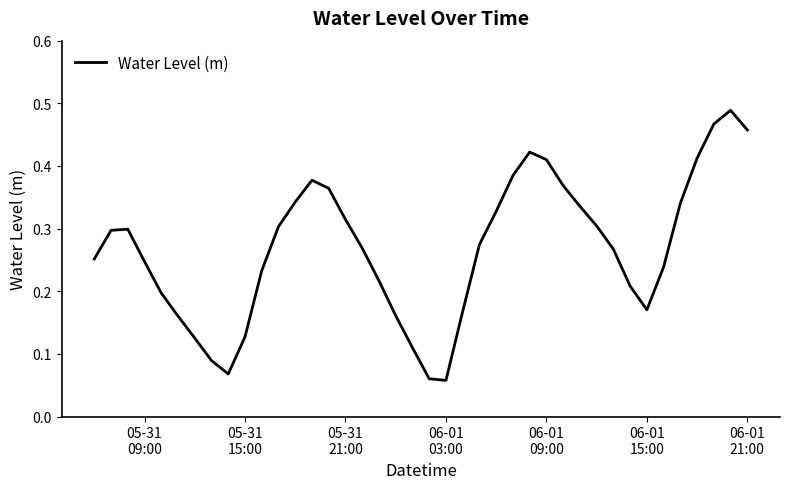

Is this an area chart (filled region under the line)?

No